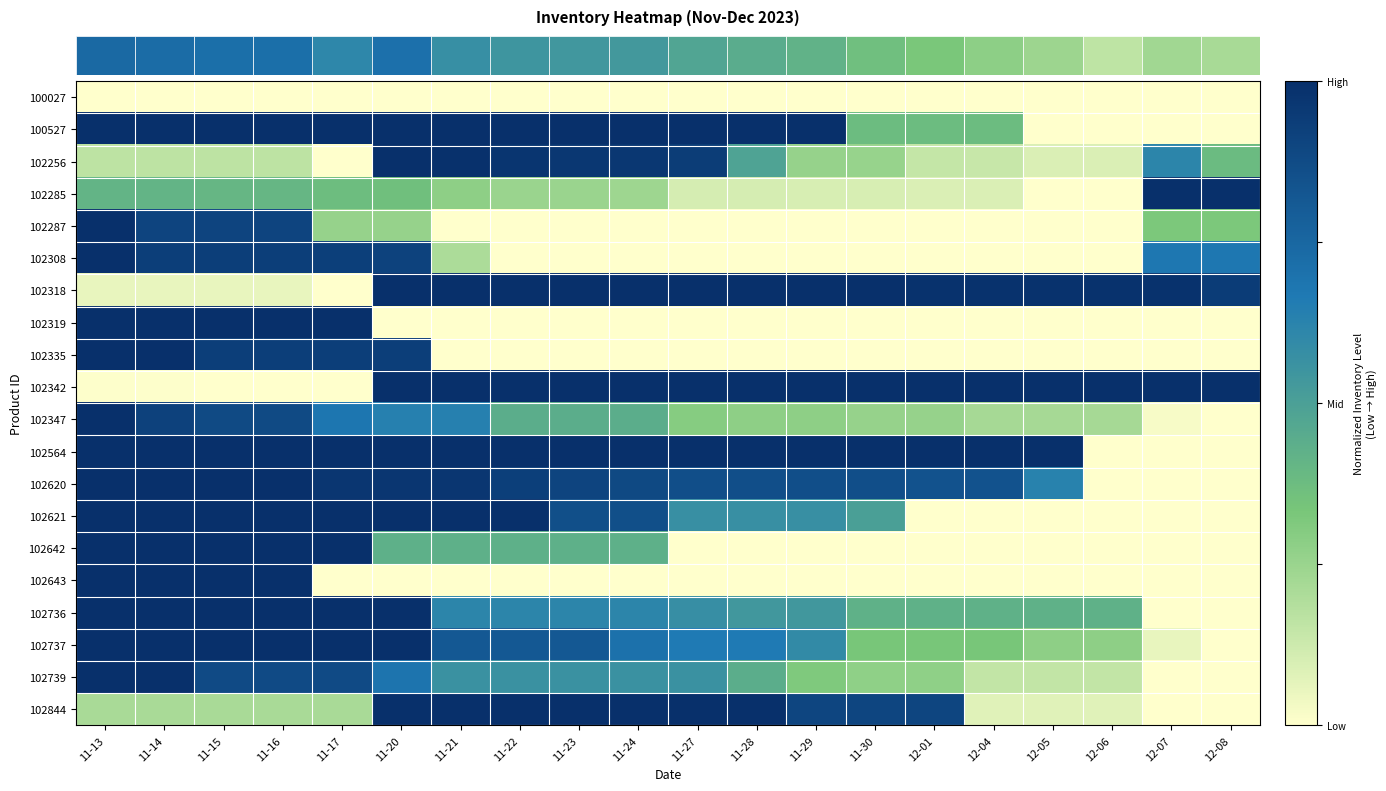

Count the number of data series in this chart.

20